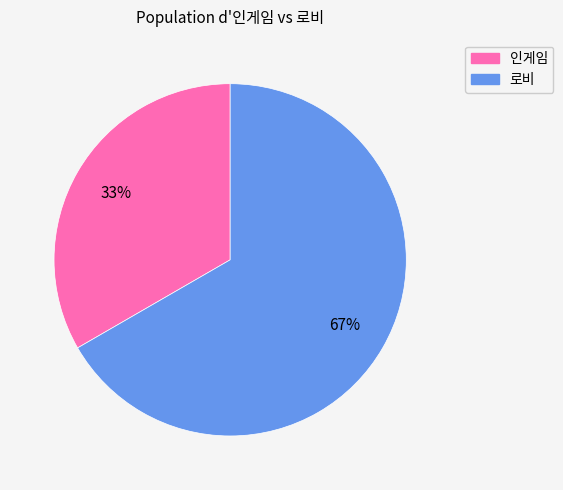

Do 로비 and 인게임 together represent more than half of the pie?

Yes